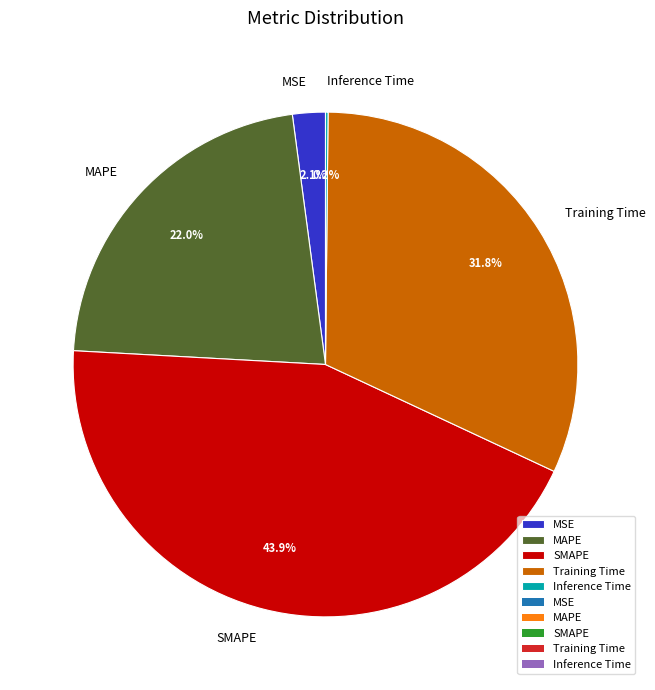

Between Training Time and MAPE, which is larger?

Training Time